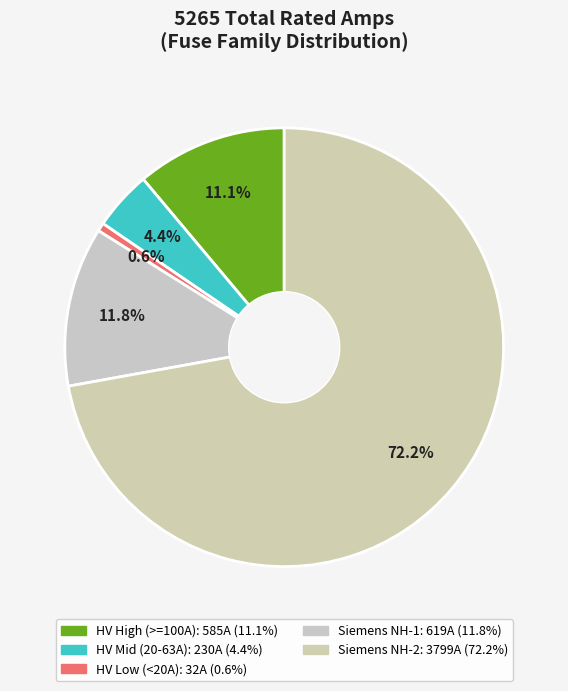

Count the number of slices in the pie.

5